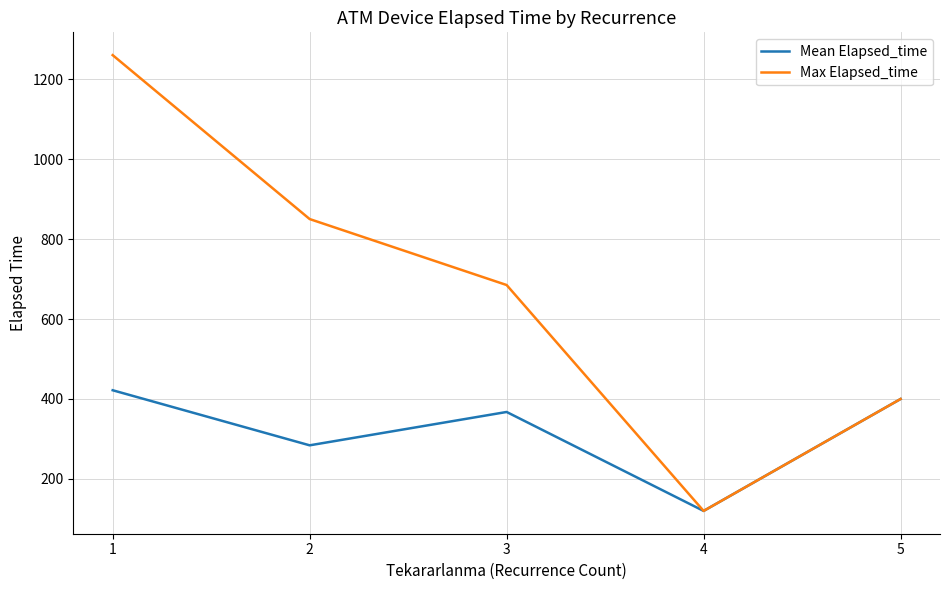

At which label is Mean Elapsed_time closest to 270?

2